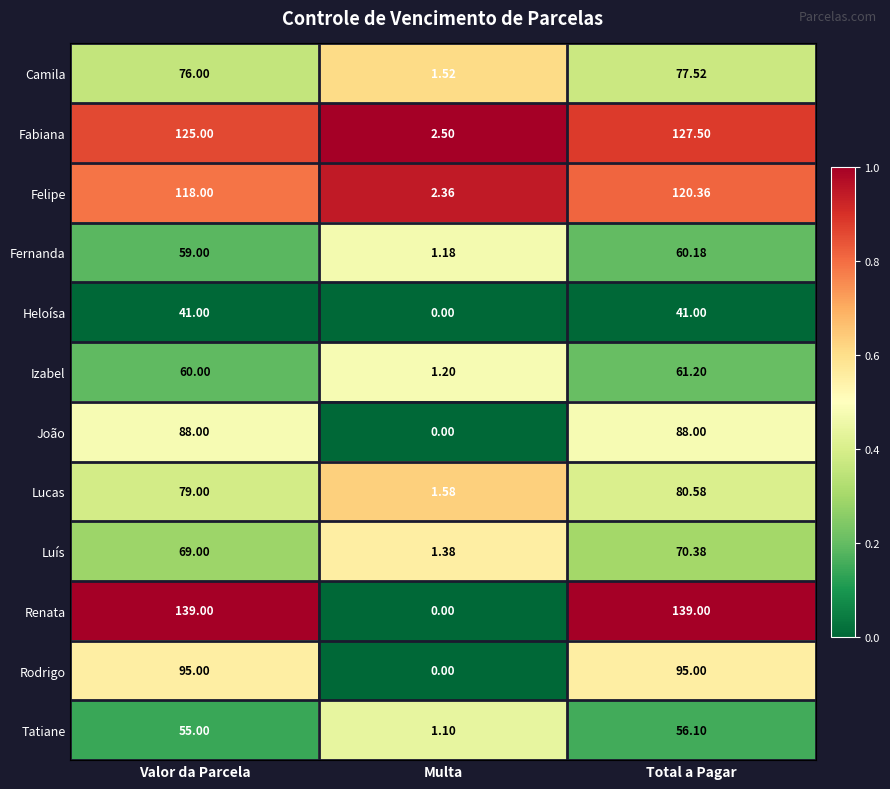

Is the value of Camila at Multa greater than the value of Fernanda at Total a Pagar?

No